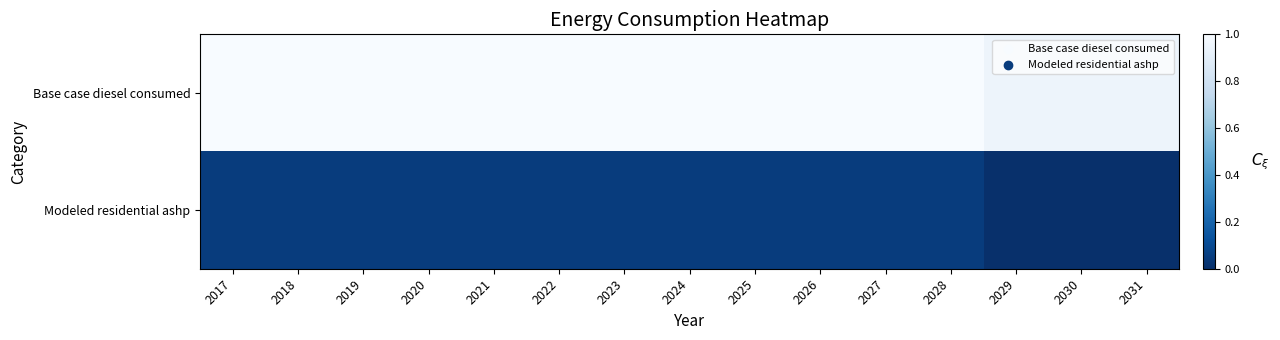

Reading left to right, extract all data points from this chart.

Base case diesel consumed: 2017=1.0	2018=1.0	2019=1.0	2020=1.0	2021=1.0	2022=1.0	2023=1.0	2024=1.0	2025=1.0	2026=1.0	2027=1.0	2028=1.0	2029=0.9	2030=0.9	2031=0.9
Modeled residential ashp: 2017=0.1	2018=0.1	2019=0.1	2020=0.1	2021=0.1	2022=0.1	2023=0.1	2024=0.1	2025=0.1	2026=0.1	2027=0.1	2028=0.1	2029=0.0	2030=0.0	2031=0.0